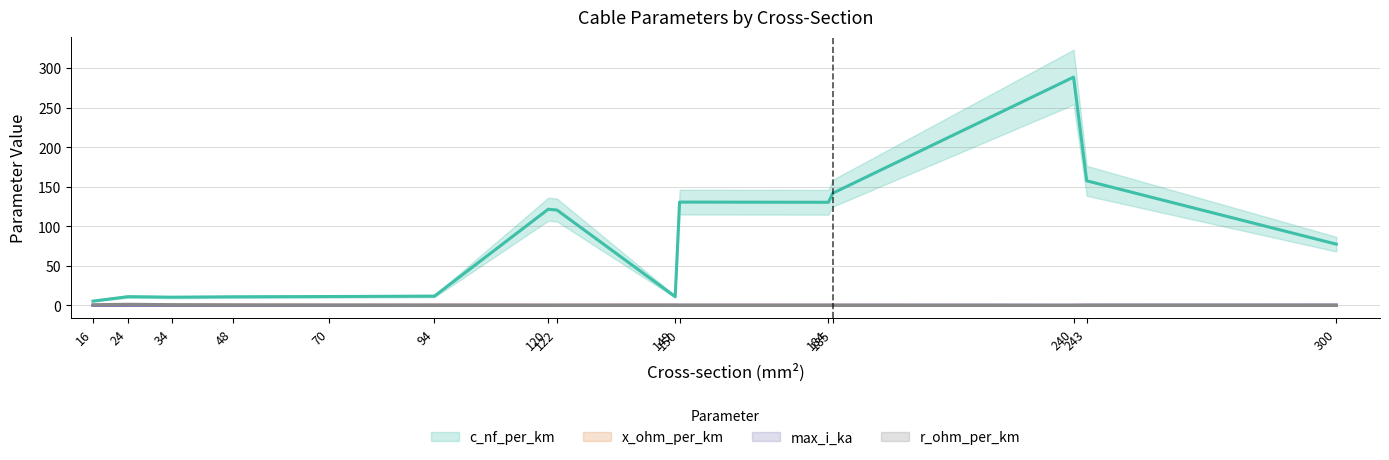

What is the value of the r_ohm_per_km point at the 2nd from the left?

1.2